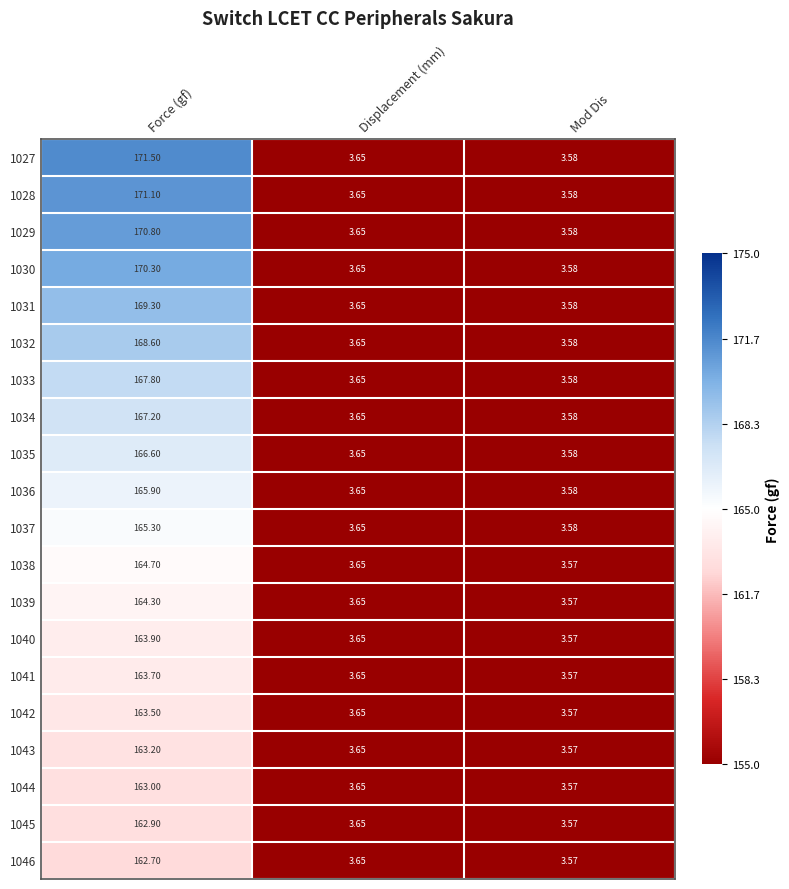

At which label does 1035 reach its peak?

Force (gf)